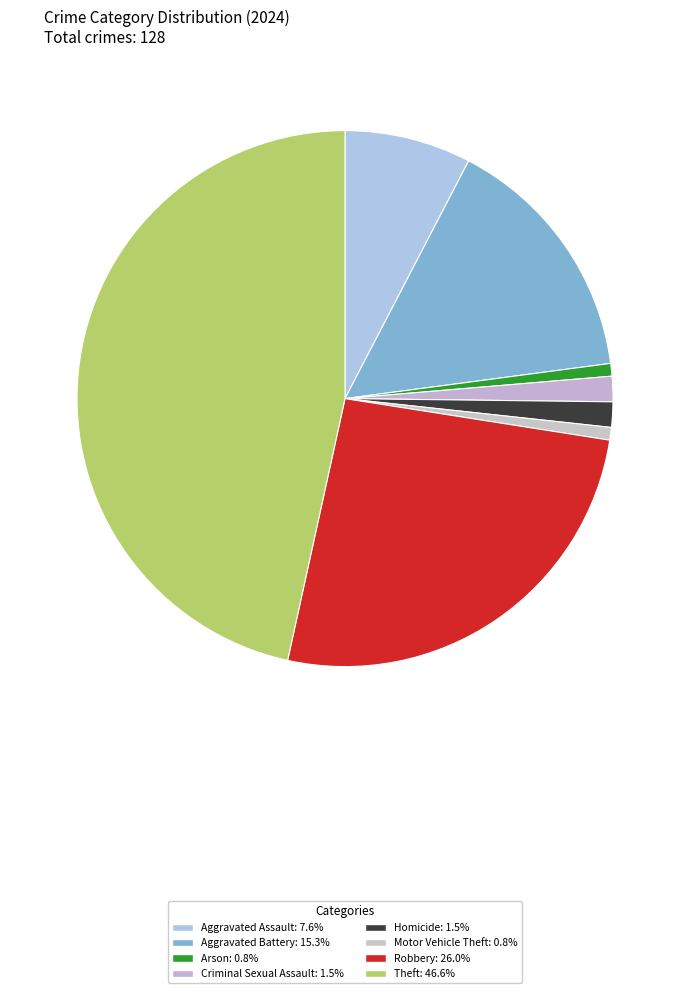

Count the number of slices in the pie.

8